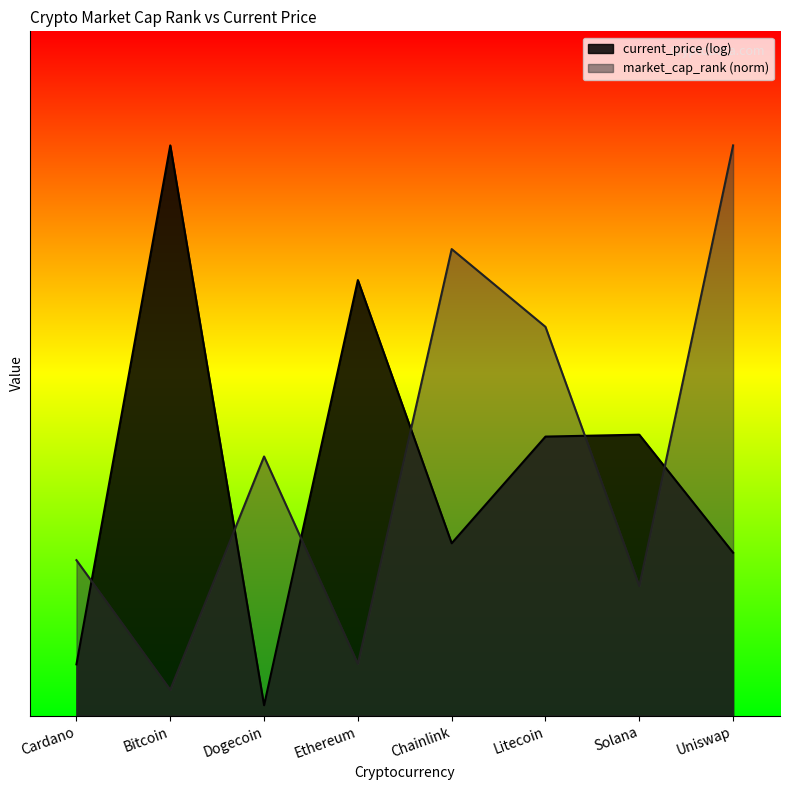

What is the label of the 1st point from the right?

Uniswap